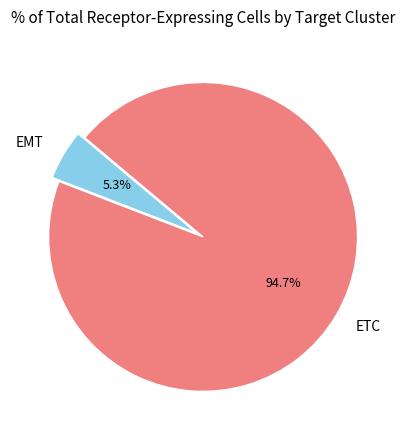

Count the number of slices in the pie.

2